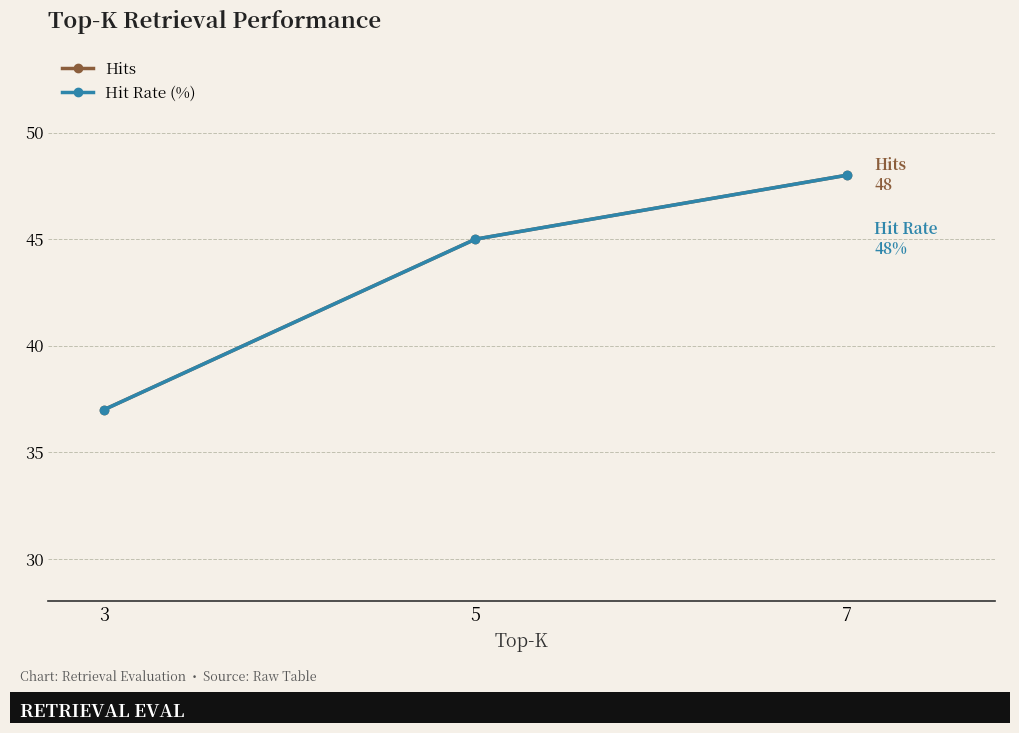

At which label does Hits first exceed 45?

7